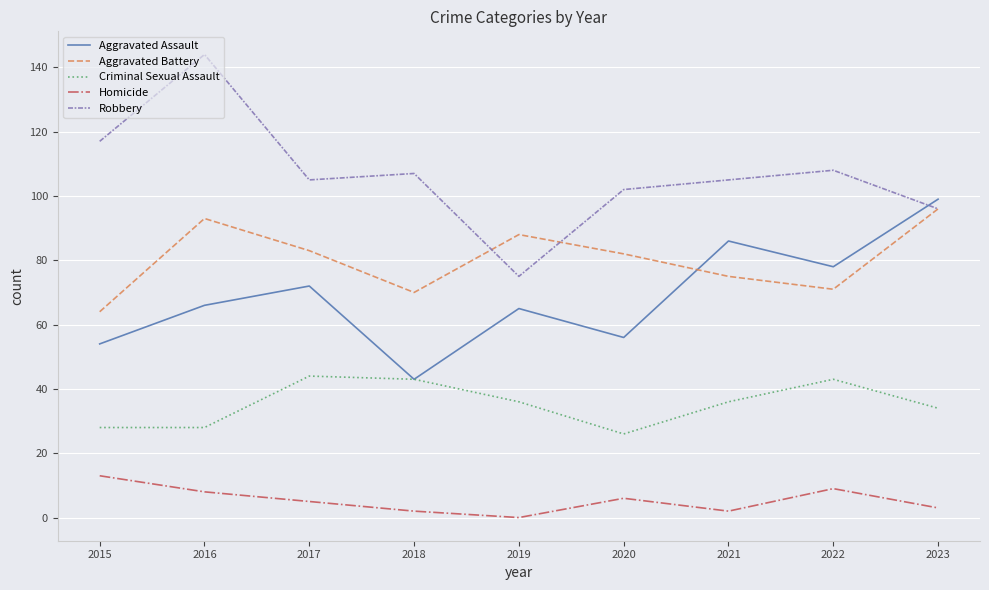

Reading right to left, transcribe all the data shown in this chart.

Aggravated Assault: 2023=99	2022=78	2021=86	2020=56	2019=65	2018=43	2017=72	2016=66	2015=54
Aggravated Battery: 2023=96	2022=71	2021=75	2020=82	2019=88	2018=70	2017=83	2016=93	2015=64
Criminal Sexual Assault: 2023=34	2022=43	2021=36	2020=26	2019=36	2018=43	2017=44	2016=28	2015=28
Homicide: 2023=3	2022=9	2021=2	2020=6	2019=0	2018=2	2017=5	2016=8	2015=13
Robbery: 2023=96	2022=108	2021=105	2020=102	2019=75	2018=107	2017=105	2016=144	2015=117